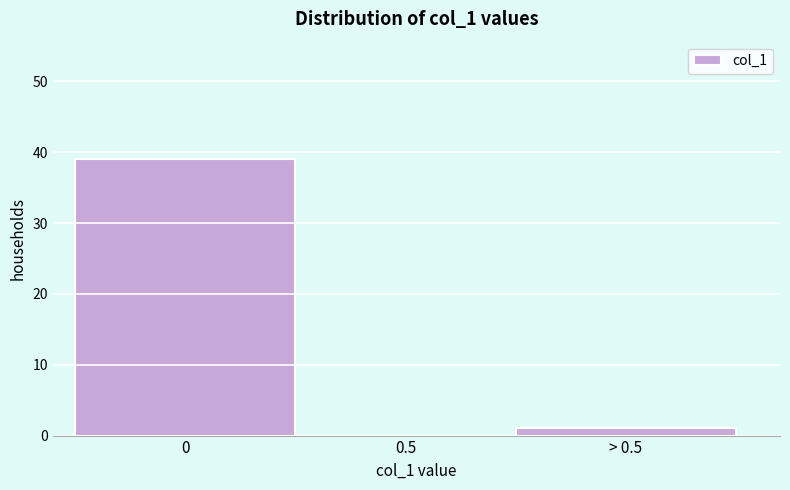

Reading left to right, transcribe all the data shown in this chart.

0=39	0.5=0	> 0.5=1